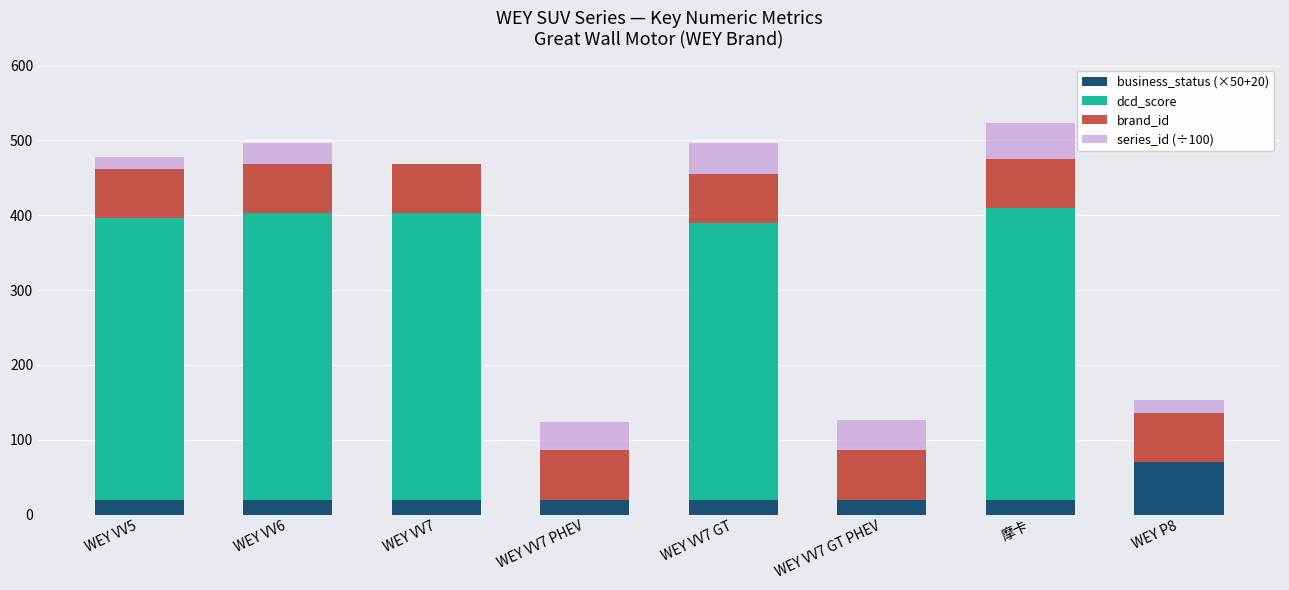

What is the total value across all series at WEY VV7 PHEV?

123